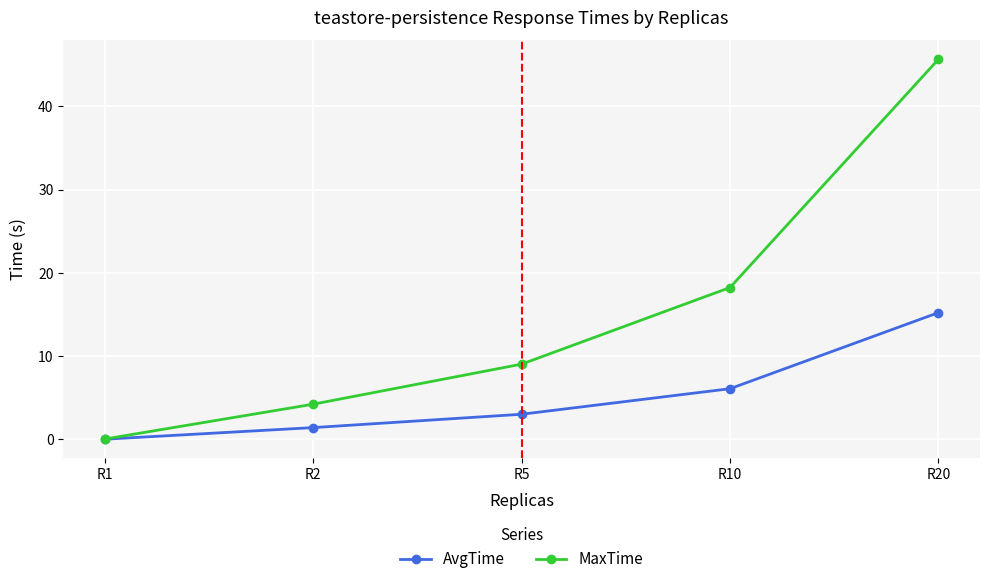

True or false: MaxTime has a value of 4.9 at R5.

False